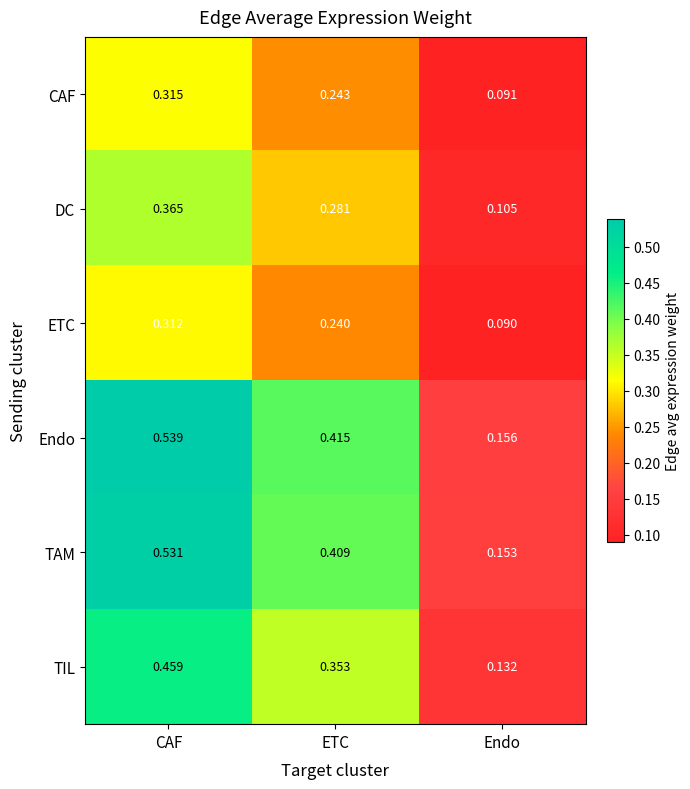

List the labels in order of Endo value, largest first.

CAF, ETC, Endo